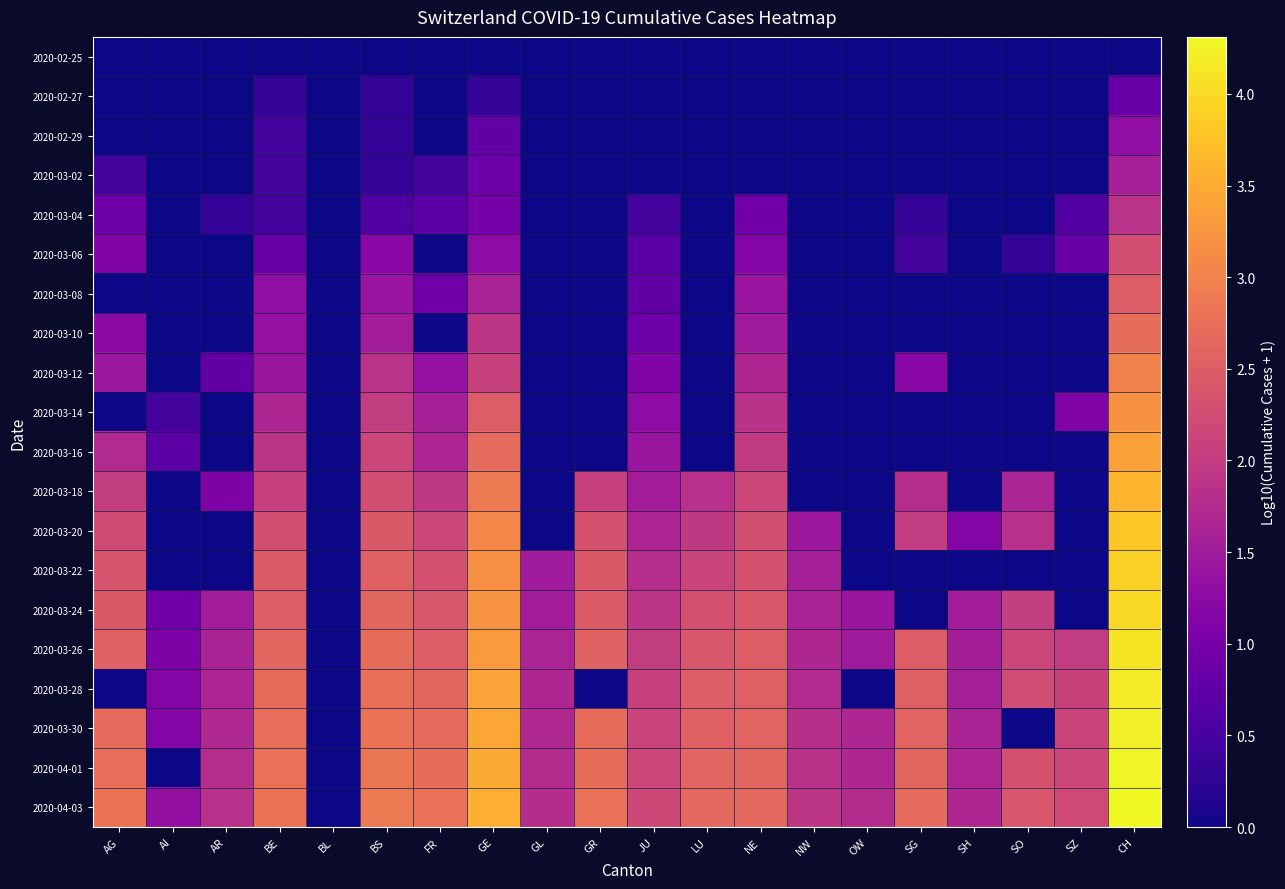

Reading left to right, what are all the values shown in this chart?

2020-02-25: AG=0.0	AI=0.0	AR=0.0	BE=0.0	BL=0.0	BS=0.0	FR=0.0	GE=0.0	GL=0.0	GR=0.0	JU=0.0	LU=0.0	NE=0.0	NW=0.0	OW=0.0	SG=0.0	SH=0.0	SO=0.0	SZ=0.0	CH=0.0
2020-02-27: AG=0.0	AI=0.0	AR=0.0	BE=0.3	BL=0.0	BS=0.3	FR=0.0	GE=0.3	GL=0.0	GR=0.0	JU=0.0	LU=0.0	NE=0.0	NW=0.0	OW=0.0	SG=0.0	SH=0.0	SO=0.0	SZ=0.0	CH=0.8
2020-02-29: AG=0.0	AI=0.0	AR=0.0	BE=0.5	BL=0.0	BS=0.3	FR=0.0	GE=0.8	GL=0.0	GR=0.0	JU=0.0	LU=0.0	NE=0.0	NW=0.0	OW=0.0	SG=0.0	SH=0.0	SO=0.0	SZ=0.0	CH=1.3
2020-03-02: AG=0.5	AI=0.0	AR=0.0	BE=0.5	BL=0.0	BS=0.3	FR=0.5	GE=0.9	GL=0.0	GR=0.0	JU=0.0	LU=0.0	NE=0.0	NW=0.0	OW=0.0	SG=0.0	SH=0.0	SO=0.0	SZ=0.0	CH=1.6
2020-03-04: AG=0.9	AI=0.0	AR=0.3	BE=0.5	BL=0.0	BS=0.6	FR=0.7	GE=1.0	GL=0.0	GR=0.0	JU=0.5	LU=0.0	NE=1.0	NW=0.0	OW=0.0	SG=0.3	SH=0.0	SO=0.0	SZ=0.6	CH=1.9
2020-03-06: AG=1.1	AI=0.0	AR=0.0	BE=0.8	BL=0.0	BS=1.2	FR=0.0	GE=1.3	GL=0.0	GR=0.0	JU=0.7	LU=0.0	NE=1.1	NW=0.0	OW=0.0	SG=0.5	SH=0.0	SO=0.3	SZ=0.8	CH=2.3
2020-03-08: AG=0.0	AI=0.0	AR=0.0	BE=1.3	BL=0.0	BS=1.4	FR=1.0	GE=1.6	GL=0.0	GR=0.0	JU=0.8	LU=0.0	NE=1.4	NW=0.0	OW=0.0	SG=0.0	SH=0.0	SO=0.0	SZ=0.0	CH=2.5
2020-03-10: AG=1.3	AI=0.0	AR=0.0	BE=1.4	BL=0.0	BS=1.5	FR=0.0	GE=1.9	GL=0.0	GR=0.0	JU=0.9	LU=0.0	NE=1.5	NW=0.0	OW=0.0	SG=0.0	SH=0.0	SO=0.0	SZ=0.0	CH=2.7
2020-03-12: AG=1.4	AI=0.0	AR=0.8	BE=1.4	BL=0.0	BS=1.9	FR=1.4	GE=2.1	GL=0.0	GR=0.0	JU=1.1	LU=0.0	NE=1.7	NW=0.0	OW=0.0	SG=1.2	SH=0.0	SO=0.0	SZ=0.0	CH=3.0
2020-03-14: AG=0.0	AI=0.5	AR=0.0	BE=1.7	BL=0.0	BS=2.0	FR=1.6	GE=2.5	GL=0.0	GR=0.0	JU=1.3	LU=0.0	NE=1.8	NW=0.0	OW=0.0	SG=0.0	SH=0.0	SO=0.0	SZ=1.1	CH=3.2
2020-03-16: AG=1.7	AI=0.7	AR=0.0	BE=1.9	BL=0.0	BS=2.2	FR=1.7	GE=2.7	GL=0.0	GR=0.0	JU=1.4	LU=0.0	NE=2.0	NW=0.0	OW=0.0	SG=0.0	SH=0.0	SO=0.0	SZ=0.0	CH=3.4
2020-03-18: AG=2.0	AI=0.0	AR=1.1	BE=2.1	BL=0.0	BS=2.3	FR=1.9	GE=2.9	GL=0.0	GR=2.1	JU=1.5	LU=1.8	NE=2.2	NW=0.0	OW=0.0	SG=1.8	SH=0.0	SO=1.6	SZ=0.0	CH=3.6
2020-03-20: AG=2.2	AI=0.0	AR=0.0	BE=2.3	BL=0.0	BS=2.4	FR=2.2	GE=3.1	GL=0.0	GR=2.3	JU=1.7	LU=2.0	NE=2.3	NW=1.5	OW=0.0	SG=2.0	SH=1.2	SO=1.8	SZ=0.0	CH=3.8
2020-03-22: AG=2.4	AI=0.0	AR=0.0	BE=2.5	BL=0.0	BS=2.6	FR=2.3	GE=3.2	GL=1.5	GR=2.4	JU=1.8	LU=2.1	NE=2.3	NW=1.6	OW=0.0	SG=0.0	SH=0.0	SO=0.0	SZ=0.0	CH=3.9
2020-03-24: AG=2.4	AI=1.0	AR=1.5	BE=2.5	BL=0.0	BS=2.6	FR=2.4	GE=3.2	GL=1.5	GR=2.4	JU=1.9	LU=2.3	NE=2.4	NW=1.6	OW=1.4	SG=0.0	SH=1.5	SO=2.0	SZ=0.0	CH=4.0
2020-03-26: AG=2.5	AI=1.1	AR=1.6	BE=2.6	BL=0.0	BS=2.7	FR=2.5	GE=3.3	GL=1.6	GR=2.6	JU=2.0	LU=2.4	NE=2.5	NW=1.7	OW=1.5	SG=2.5	SH=1.6	SO=2.2	SZ=2.0	CH=4.1
2020-03-28: AG=0.0	AI=1.1	AR=1.7	BE=2.7	BL=0.0	BS=2.8	FR=2.6	GE=3.4	GL=1.7	GR=0.0	JU=2.1	LU=2.5	NE=2.5	NW=1.7	OW=0.0	SG=2.5	SH=1.6	SO=2.2	SZ=2.1	CH=4.2
2020-03-30: AG=2.7	AI=1.2	AR=1.7	BE=2.7	BL=0.0	BS=2.8	FR=2.7	GE=3.4	GL=1.7	GR=2.7	JU=2.1	LU=2.5	NE=2.6	NW=1.8	OW=1.7	SG=2.6	SH=1.6	SO=0.0	SZ=2.1	CH=4.2
2020-04-01: AG=2.7	AI=0.0	AR=1.8	BE=2.8	BL=0.0	BS=2.8	FR=2.7	GE=3.5	GL=1.8	GR=2.7	JU=2.2	LU=2.6	NE=2.6	NW=1.9	OW=1.7	SG=2.6	SH=1.7	SO=2.3	SZ=2.2	CH=4.3
2020-04-03: AG=2.8	AI=1.3	AR=1.8	BE=2.8	BL=0.0	BS=2.9	FR=2.8	GE=3.6	GL=1.8	GR=2.8	JU=2.2	LU=2.7	NE=2.6	NW=1.9	OW=1.8	SG=2.7	SH=1.7	SO=2.4	SZ=2.2	CH=4.3